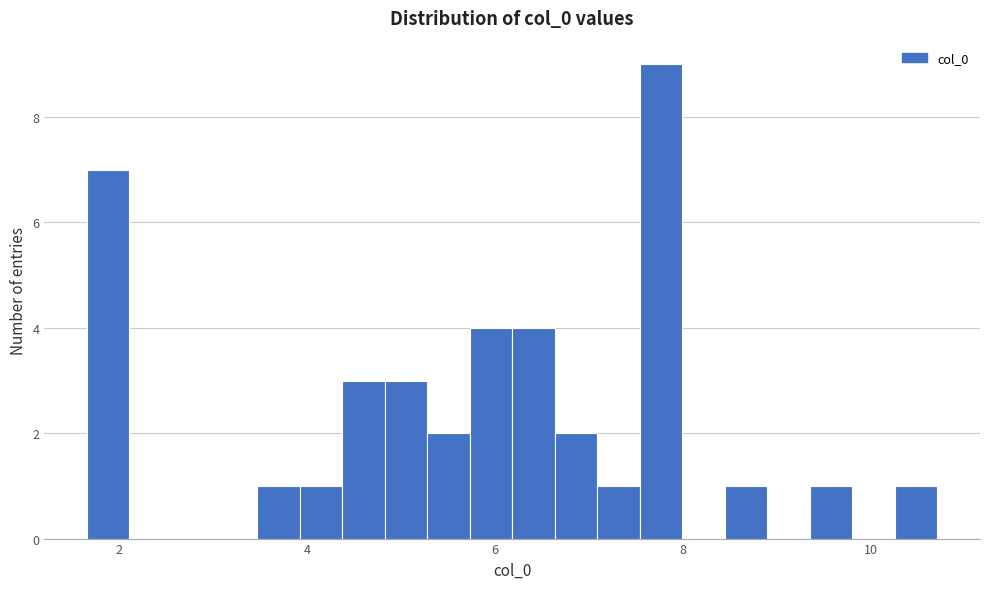

Read against the x-axis, roughly where is the centre of the tallest bar?

7.8